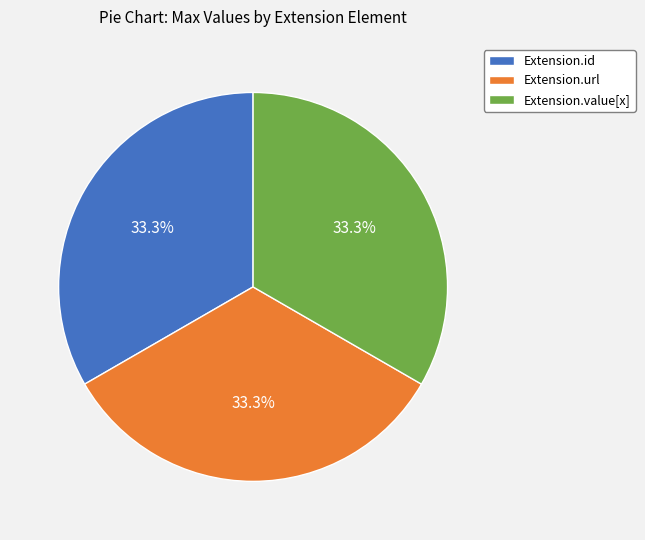

Does Extension.url represent more than half of the total?

No